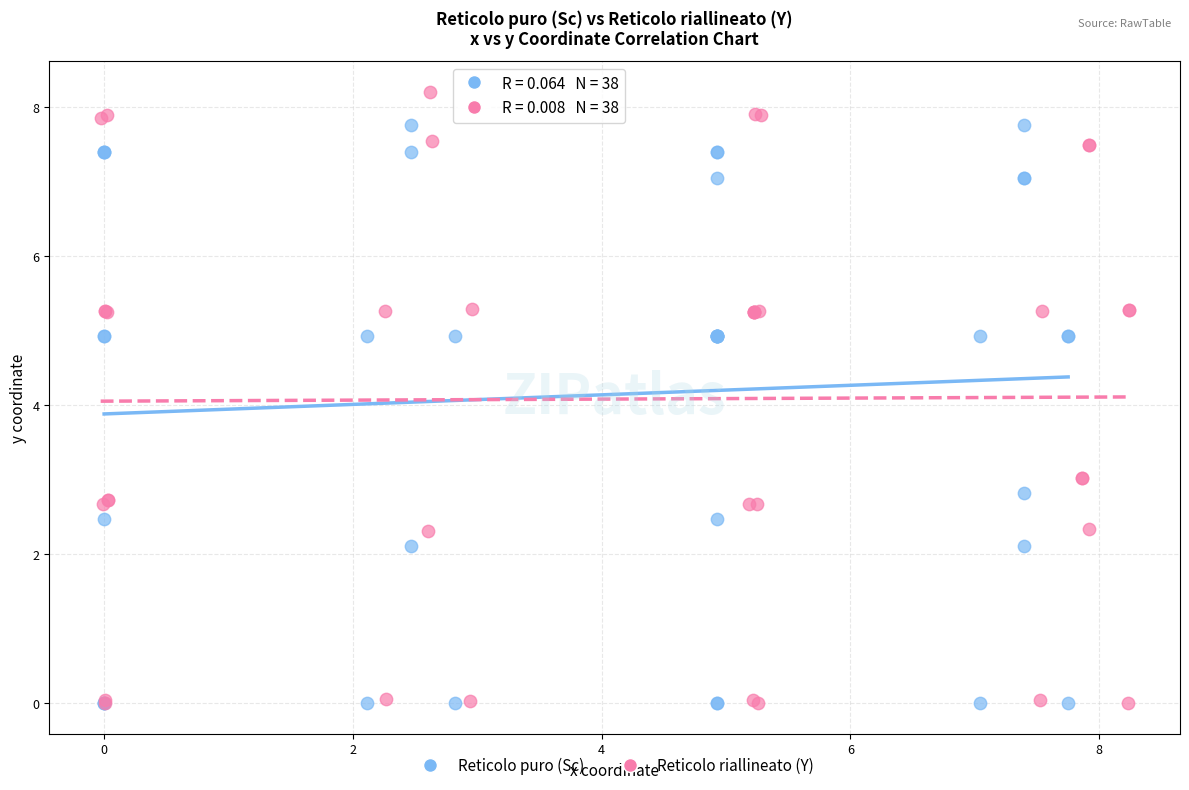

Which series has the largest Y range (max minus min)?

Reticolo riallineato (Y)